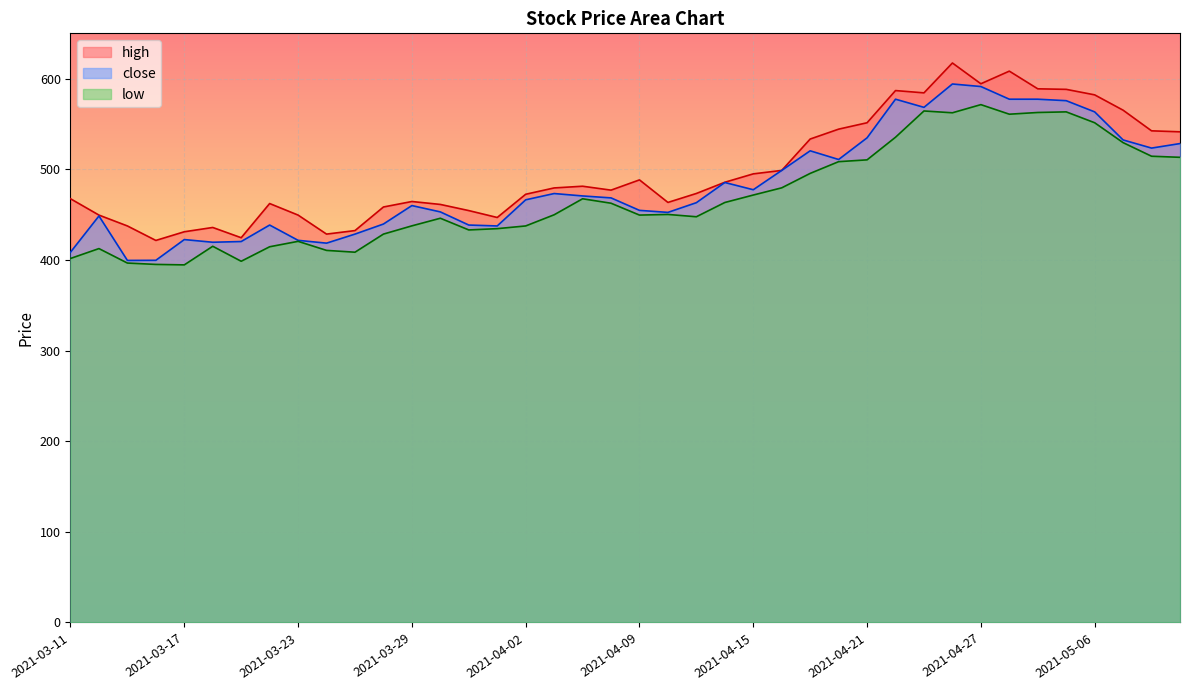

What is the label of the 27th point from the right?

2021-03-30